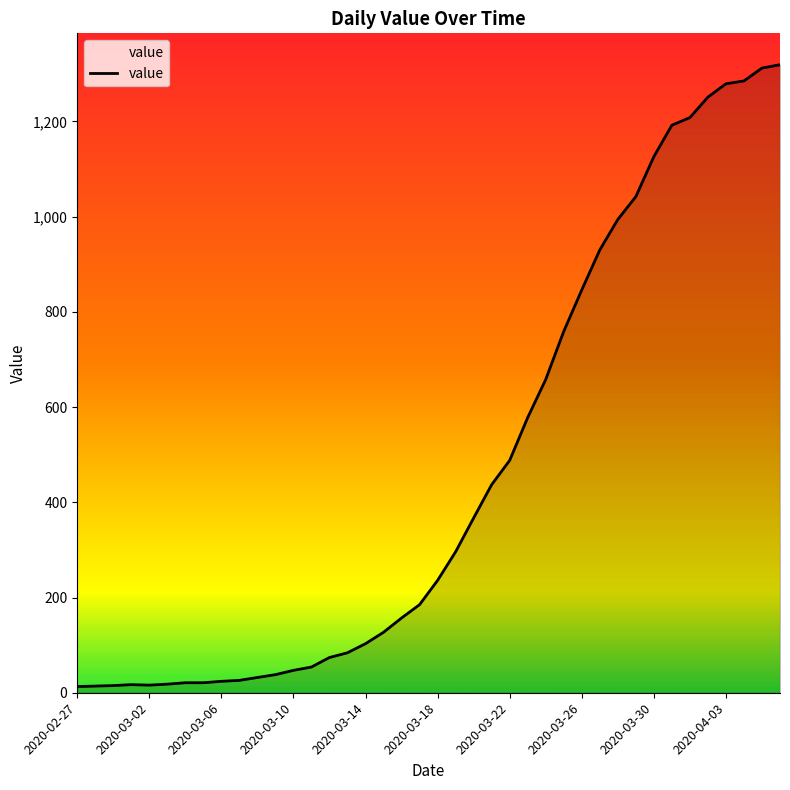

What is the difference between the maximum and minimum values?

1306